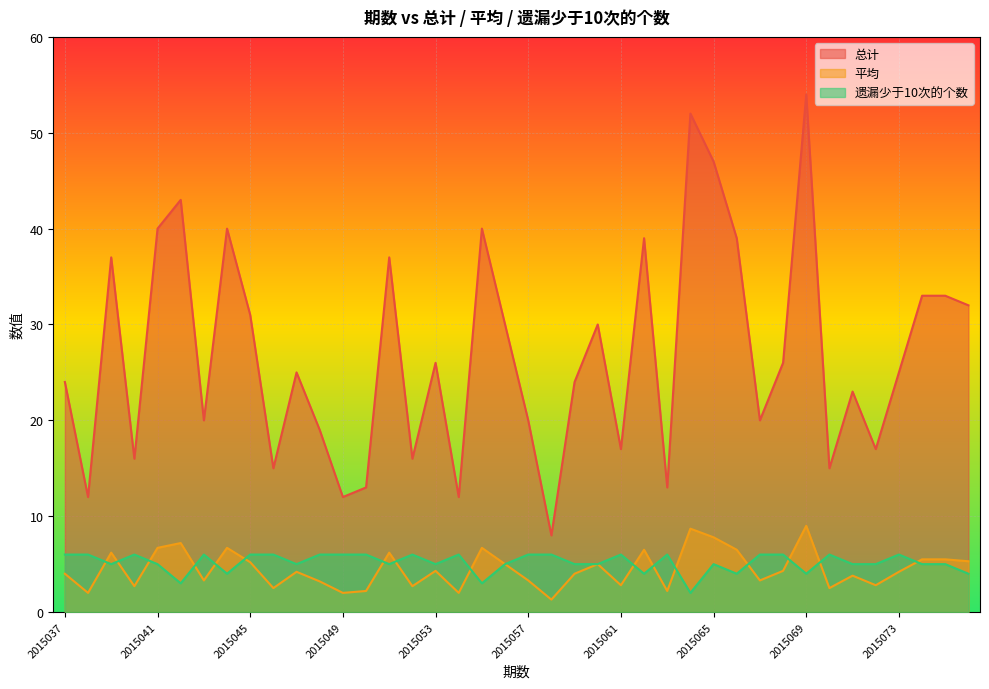

True or false: 遗漏少于10次的个数 and 平均 cross at least once.

True